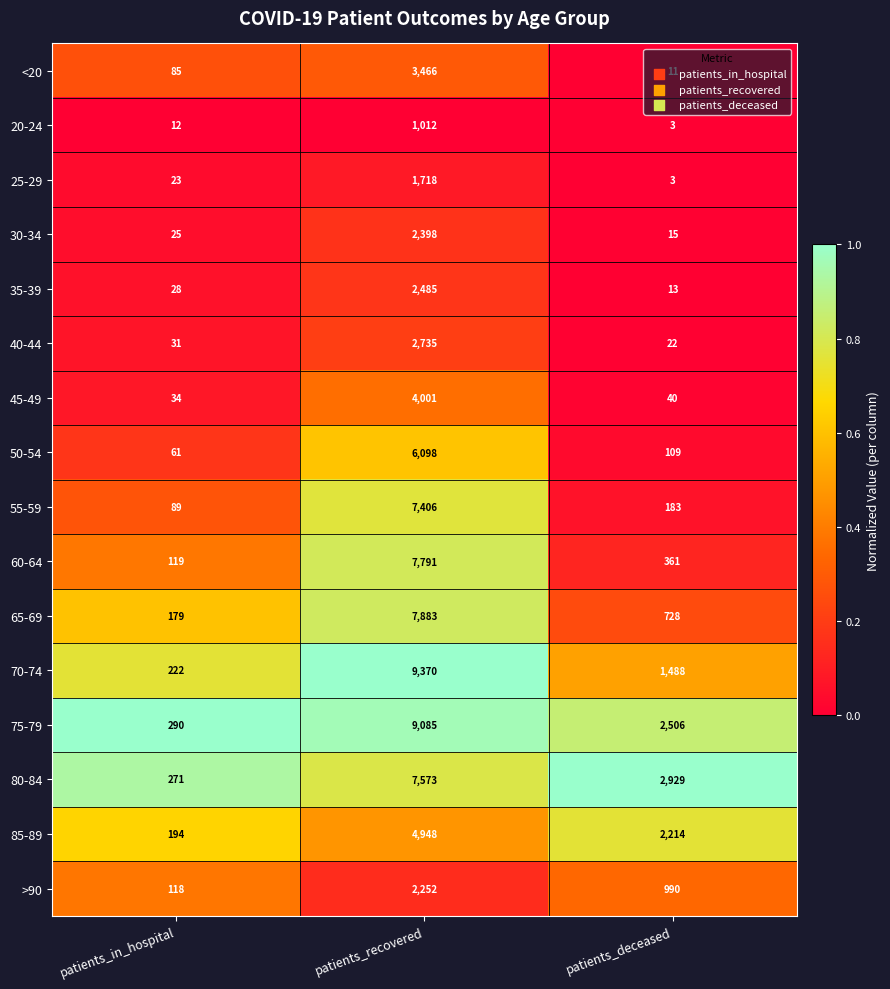

What is the greatest value displayed?

9370